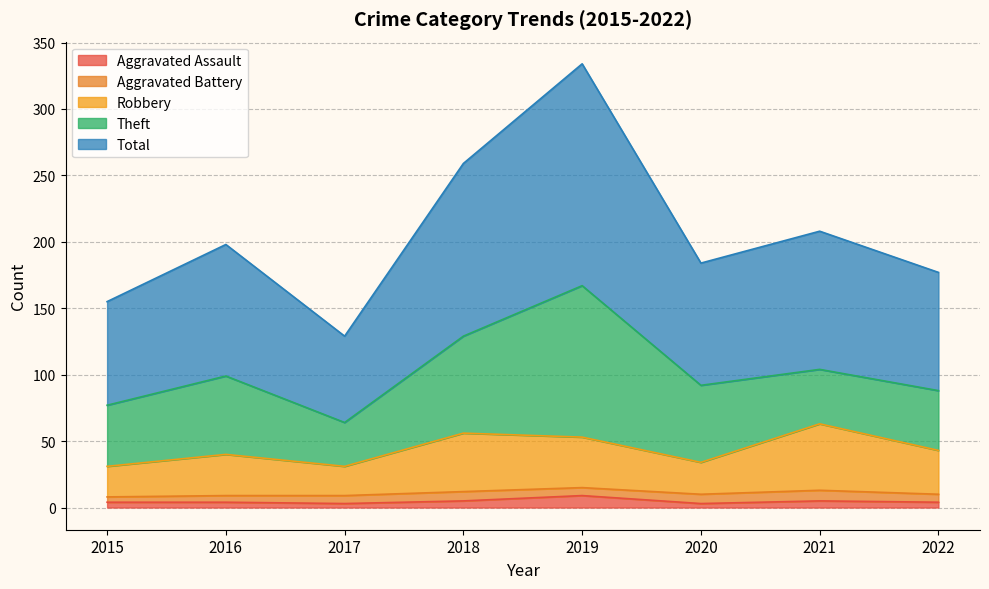

What is the value of the Robbery point at the 8th from the left?

43